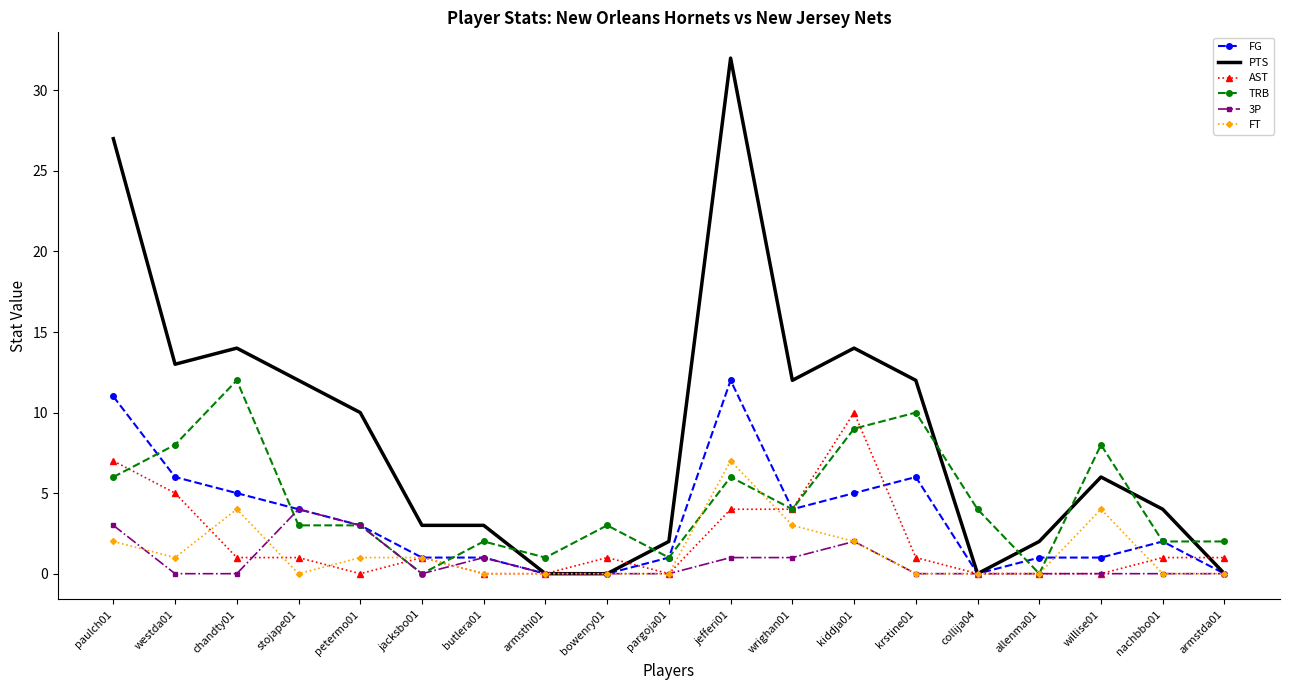

Rank the series at westda01 from highest to lowest value.

PTS, TRB, FG, AST, FT, 3P